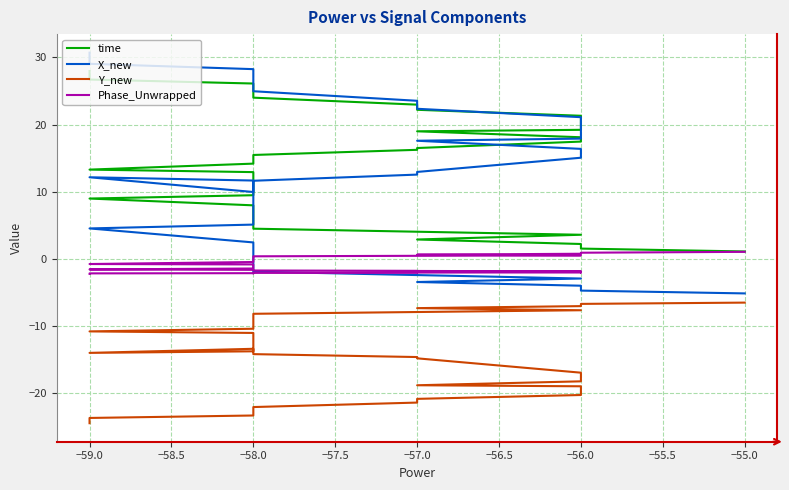

Which series has the largest range (max minus min)?

X_new